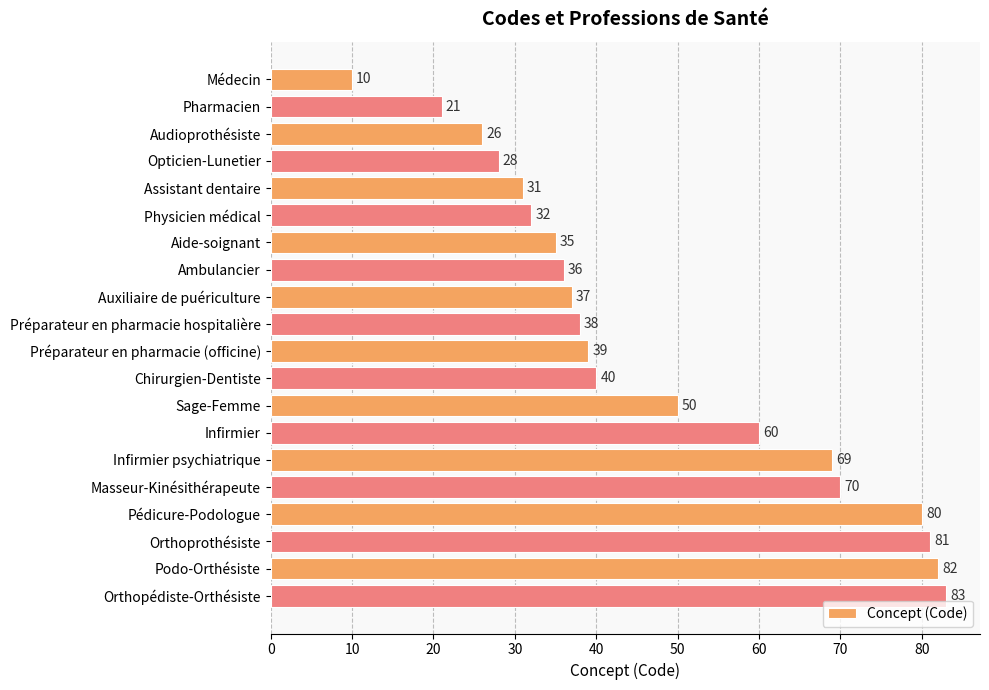

What is the minimum value shown in the chart?

10